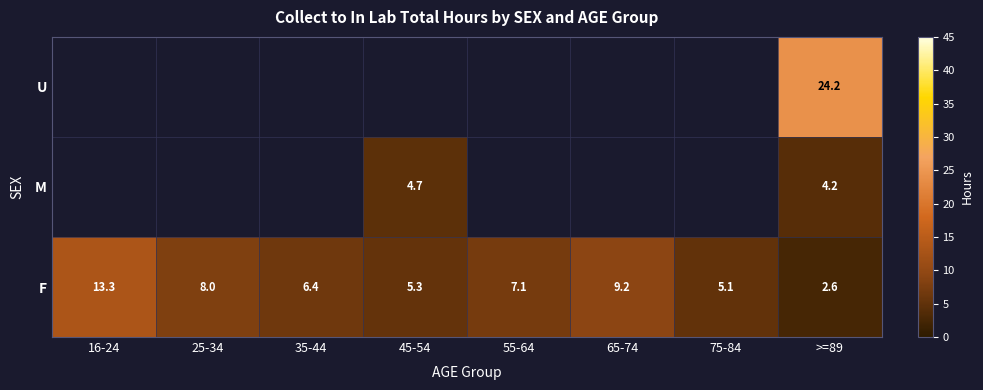

Count the number of data series in this chart.

3